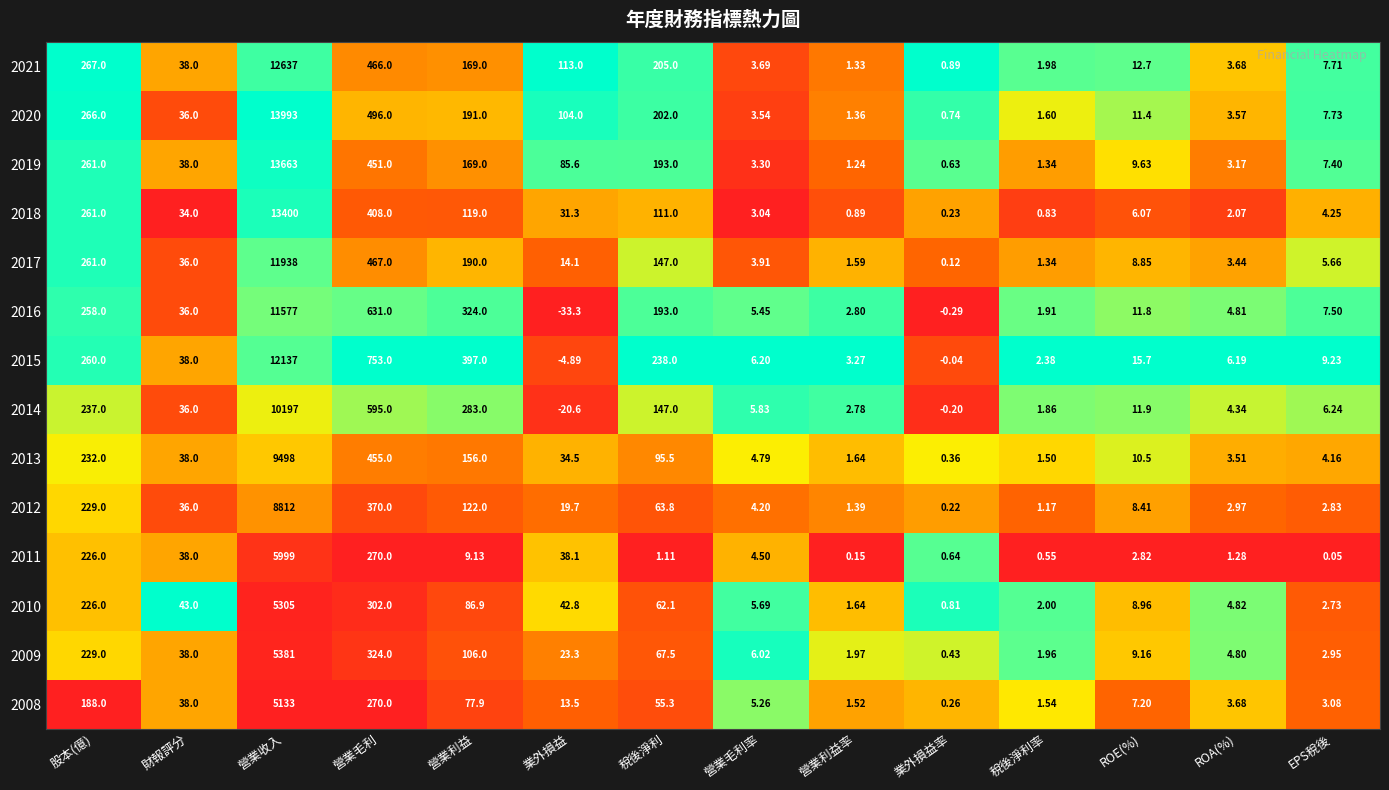

Which series has the widest spread of values?

2020